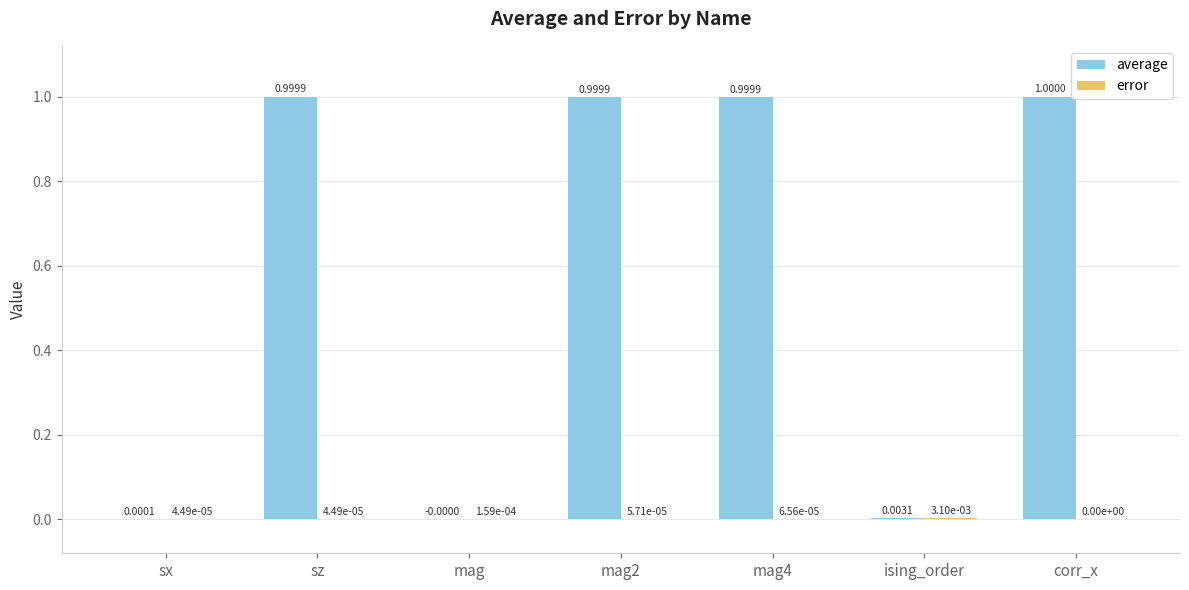

How many positive values does the average series have?

6